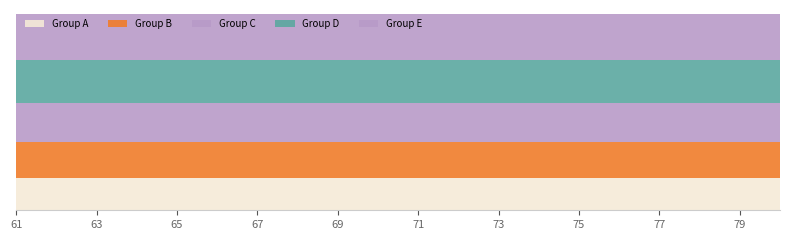

Does the chart display data point markers on the line(s)?

No